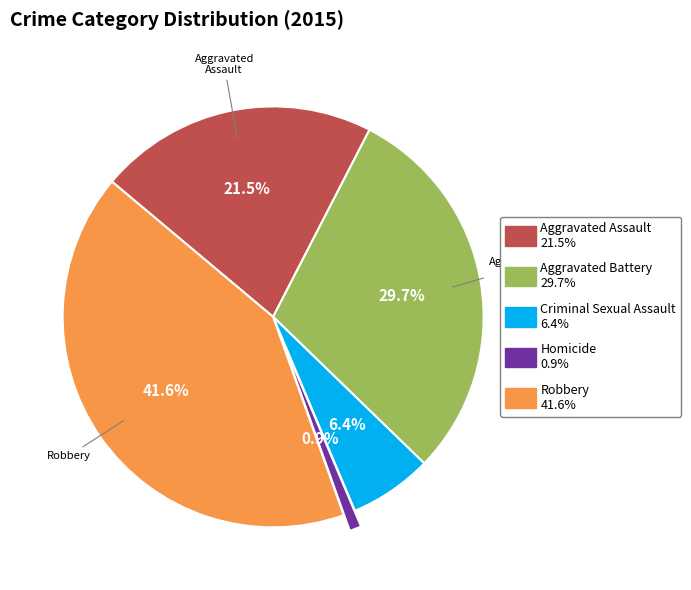

Combined, do Aggravated Battery and Aggravated Assault account for over 50%?

Yes